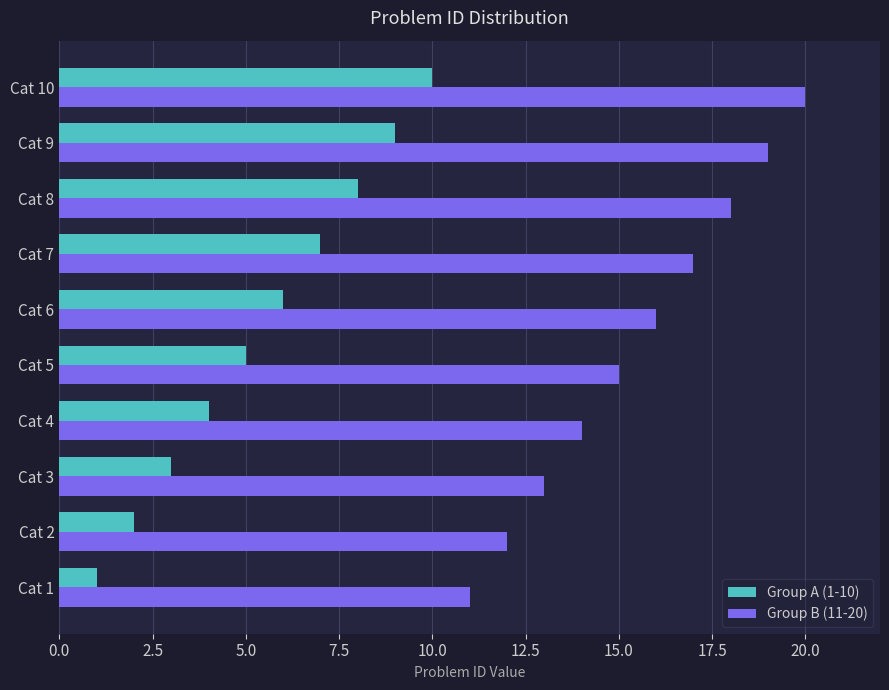

Rank the series by their average value, from lowest to highest.

Group A (1-10), Group B (11-20)